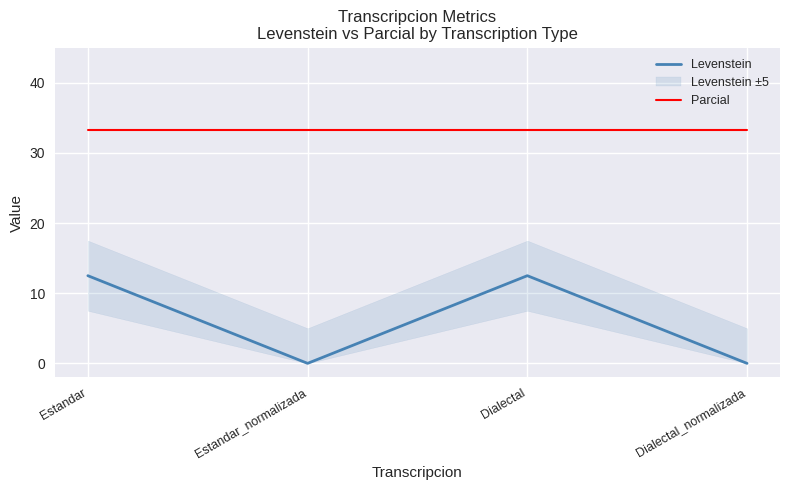

What is the total value across all series at Estandar_normalizada?

33.3